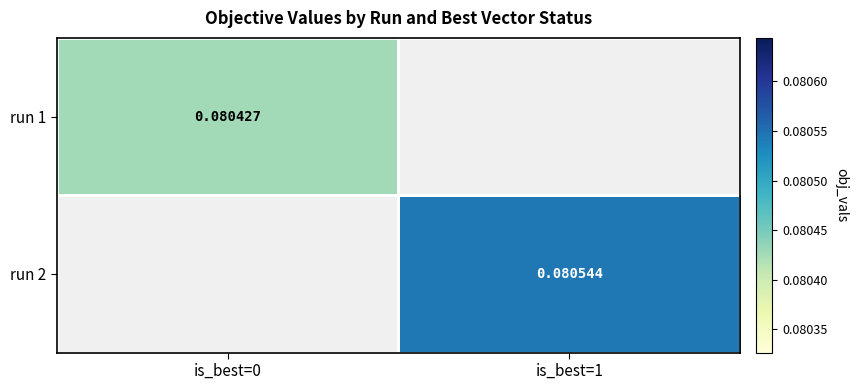

At how many categories does at least one series exceed 0?

2